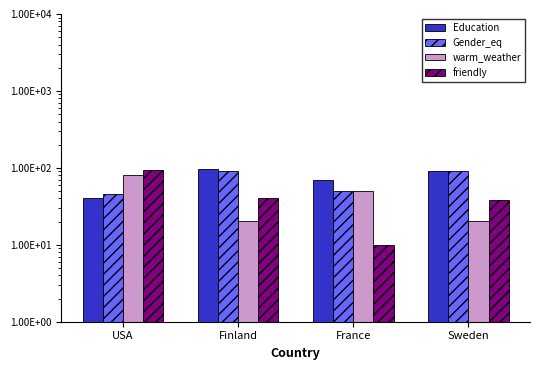

Which series has the largest total across all categories?

Education